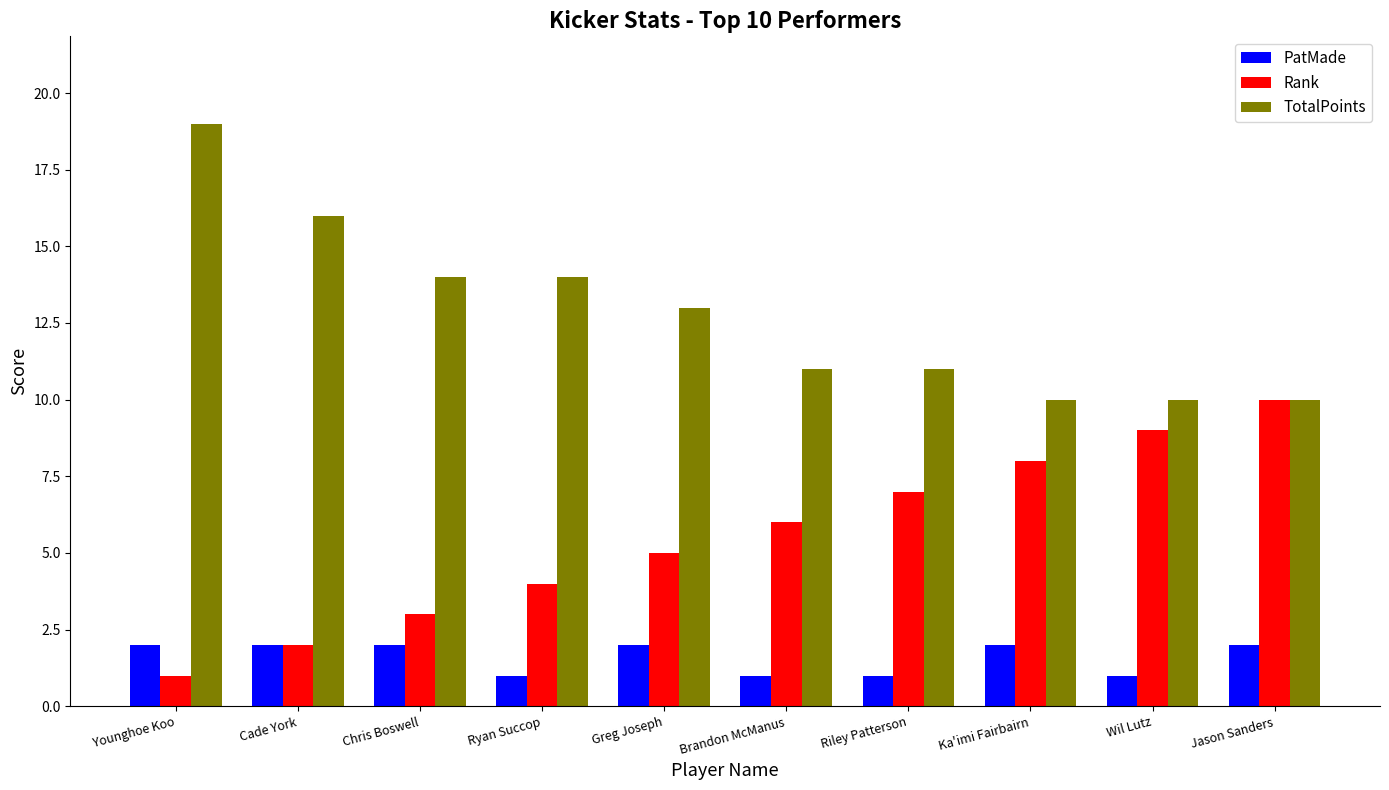

What is the total value across all series at Cade York?

20